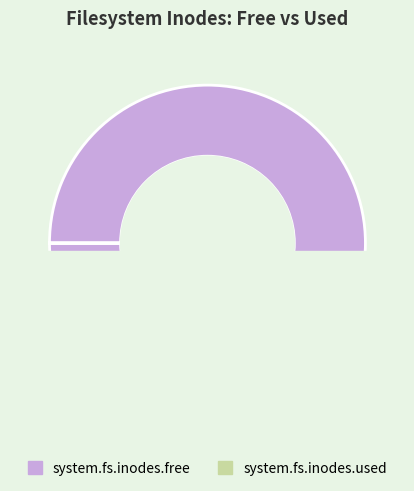

Rank the categories by value from highest to lowest.

system.fs.inodes.free, system.fs.inodes.used